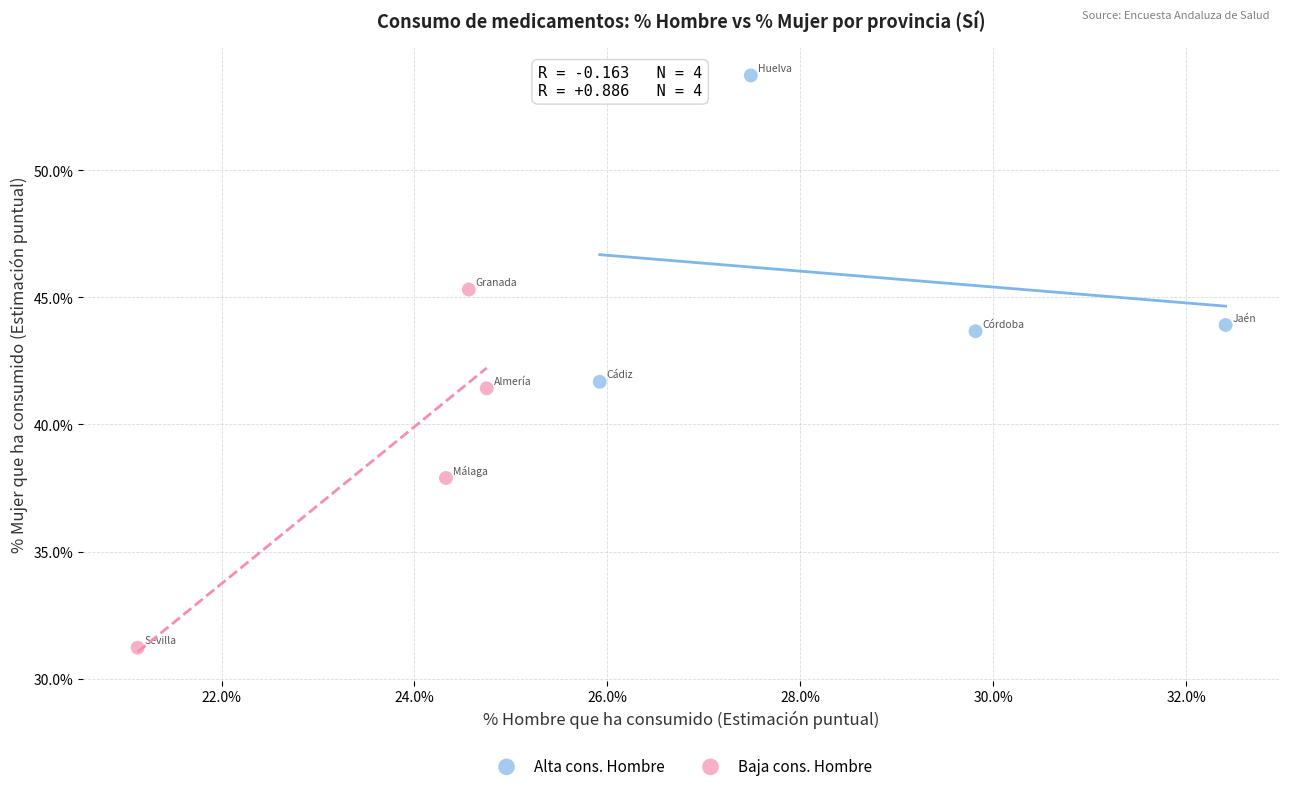

What are all the series names shown in the legend?

Alta cons. Hombre, Baja cons. Hombre